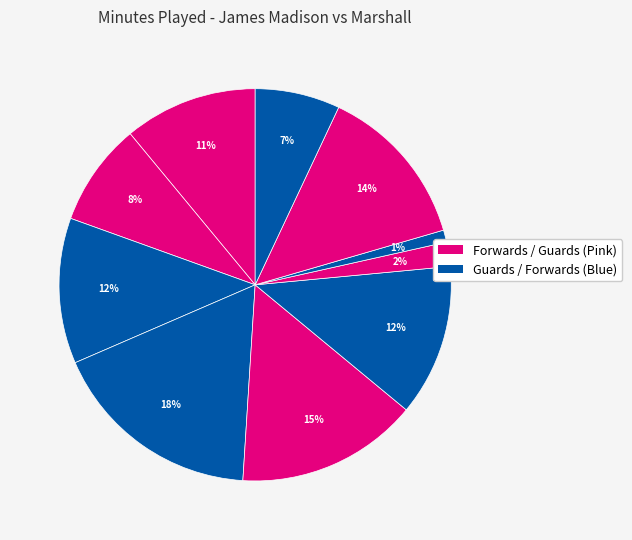

How many segments does this pie chart have?

10